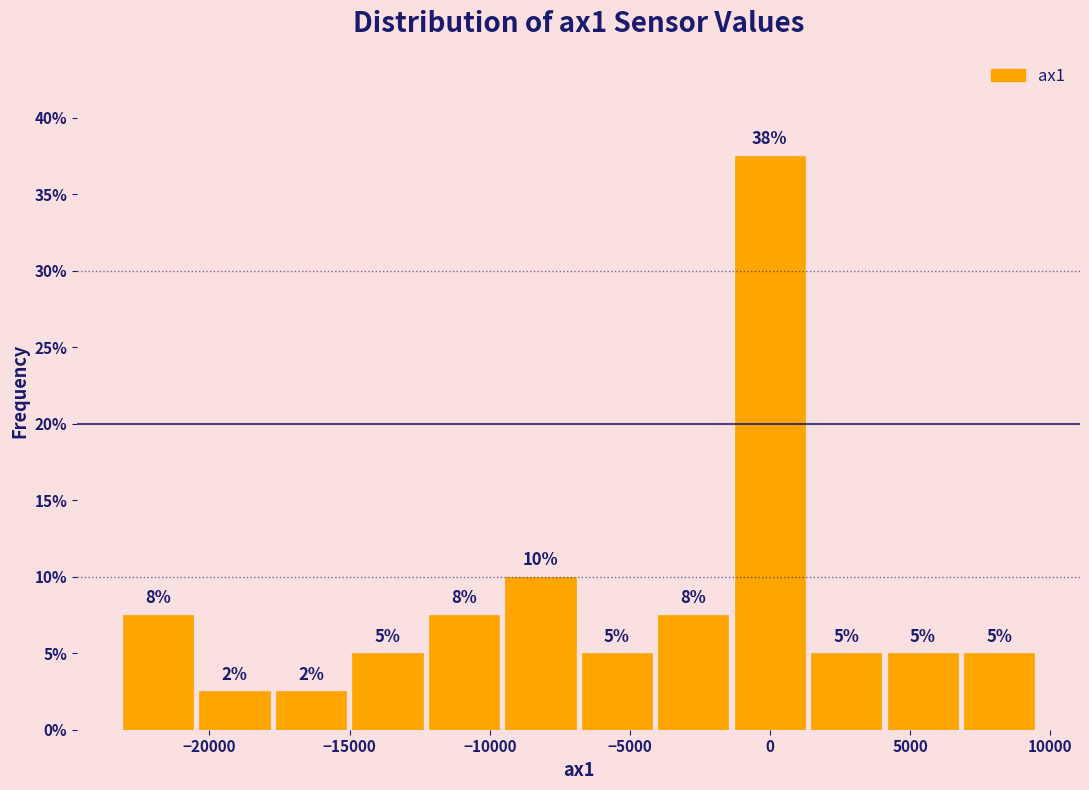

Over which range of the x-axis is the bar tallest?

-1500 to 1500